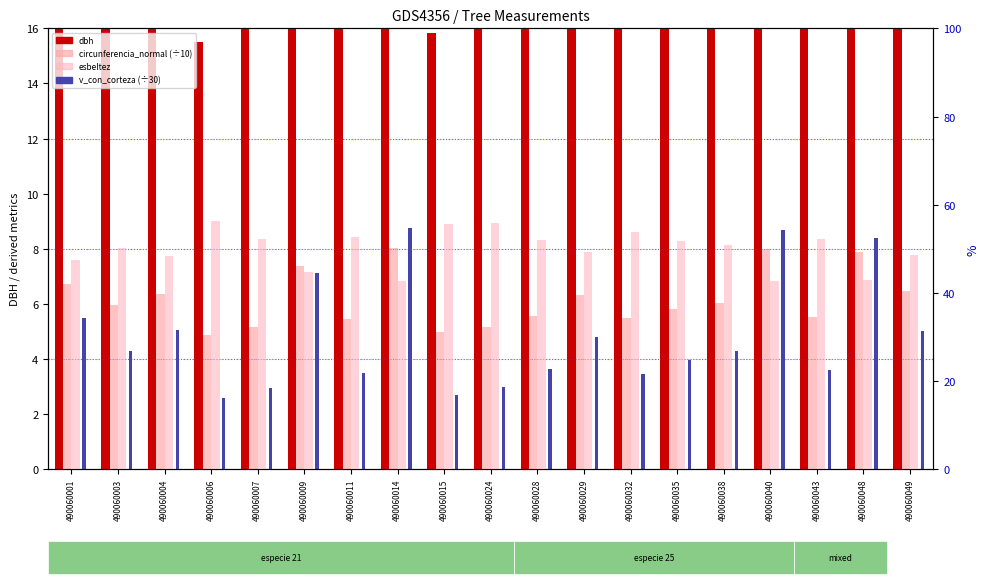

How many groups of bars are there?

19